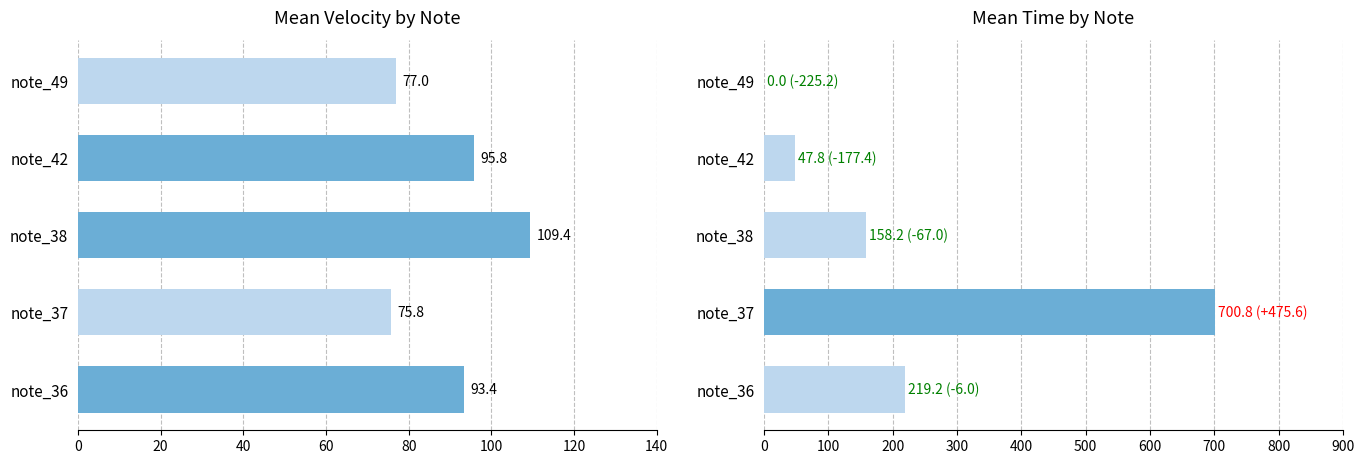

Is the value of mean_velocity at note_36 greater than the value of mean_time at note_37?

No